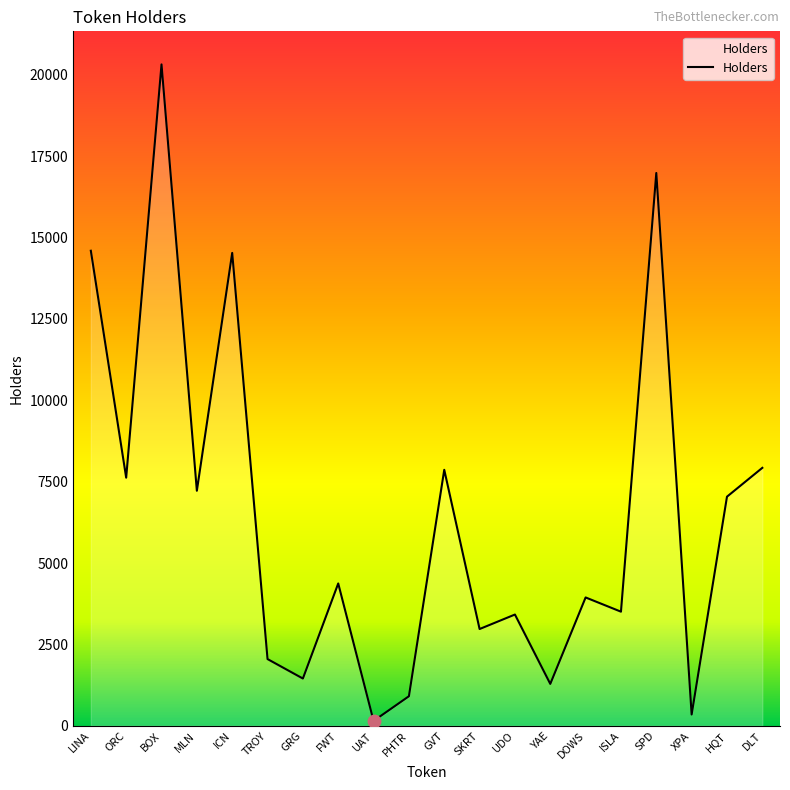

The chart shows a value of 2150 at YAE. True or false?

False